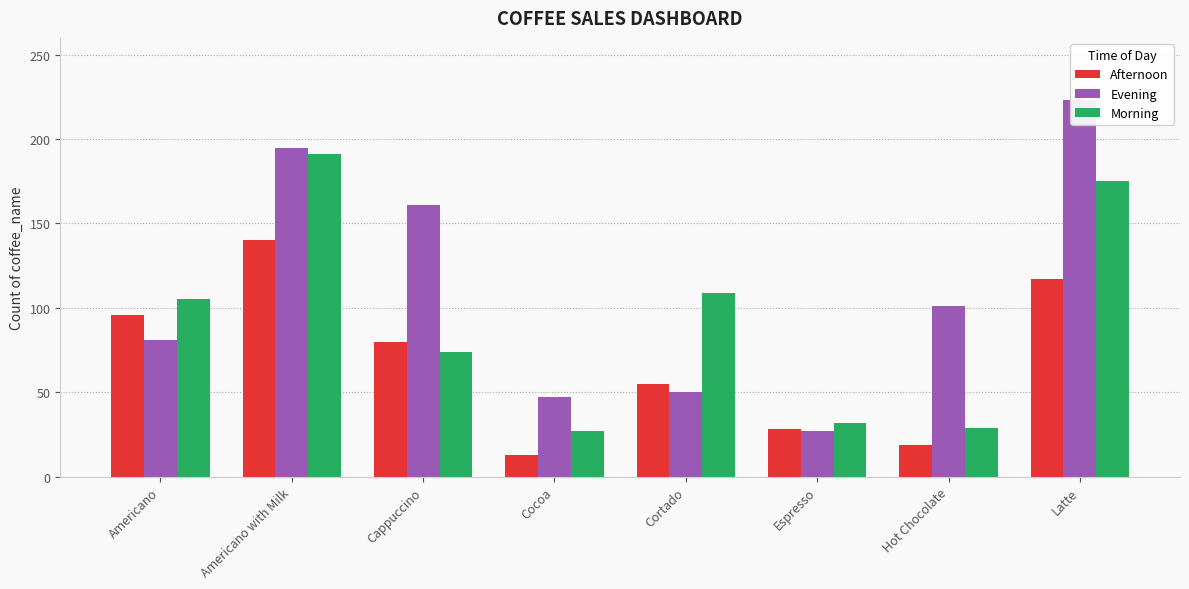

What is the total value across all series at Cortado?

214